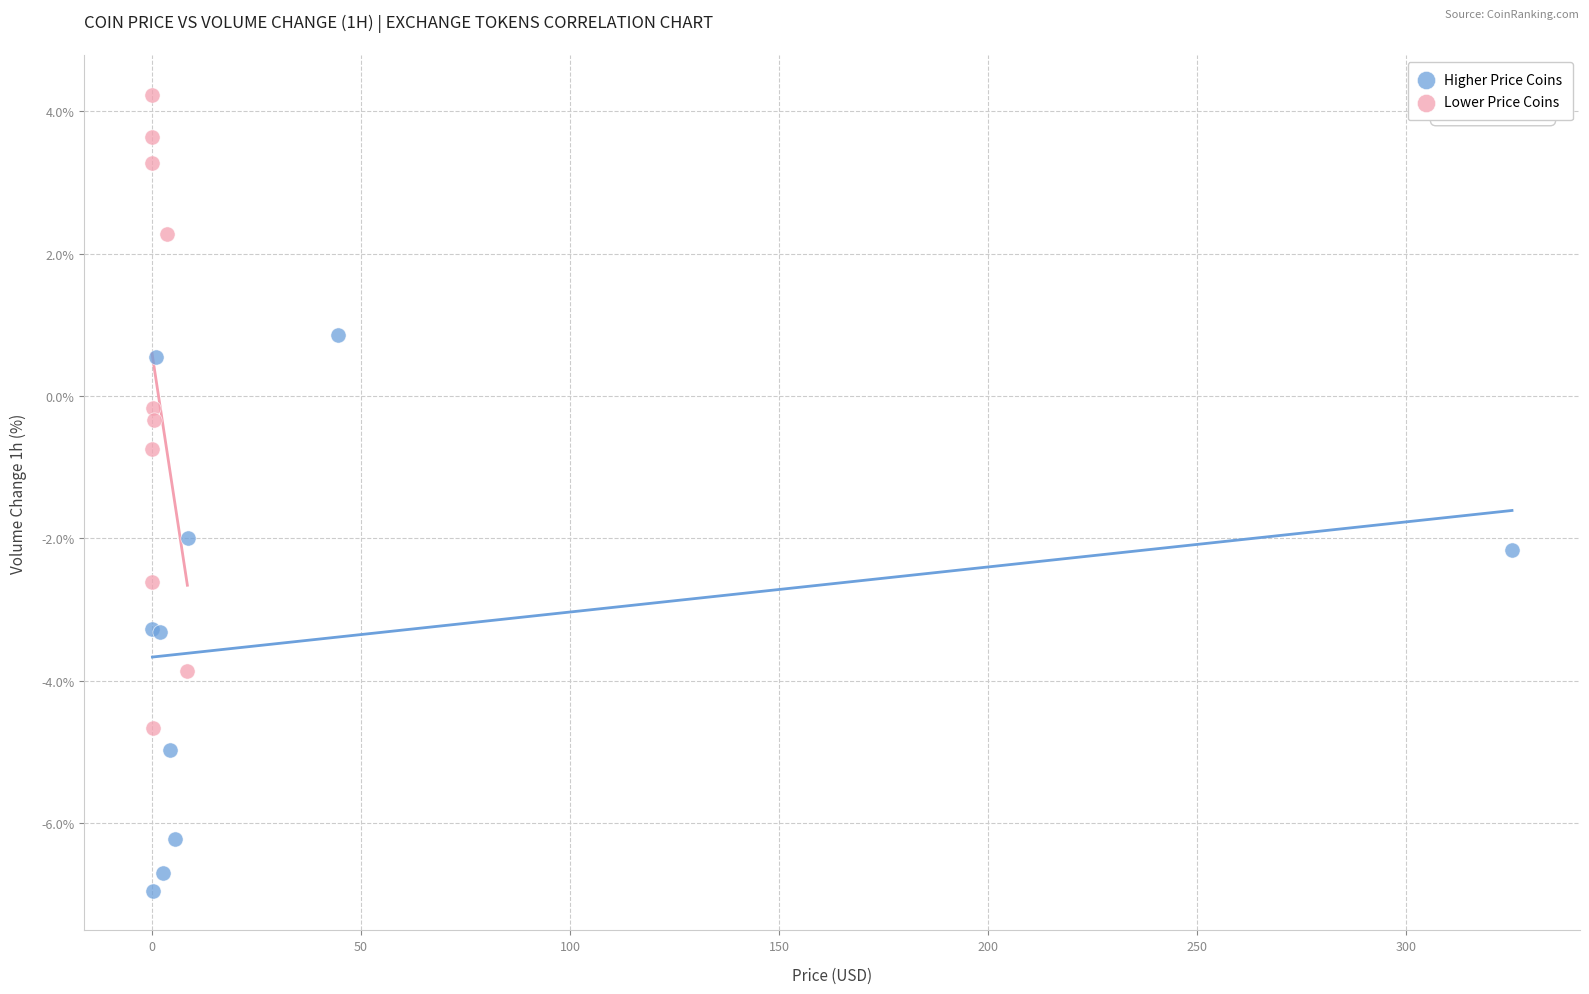

Which series has the widest spread of Y values?

Lower Price Coins